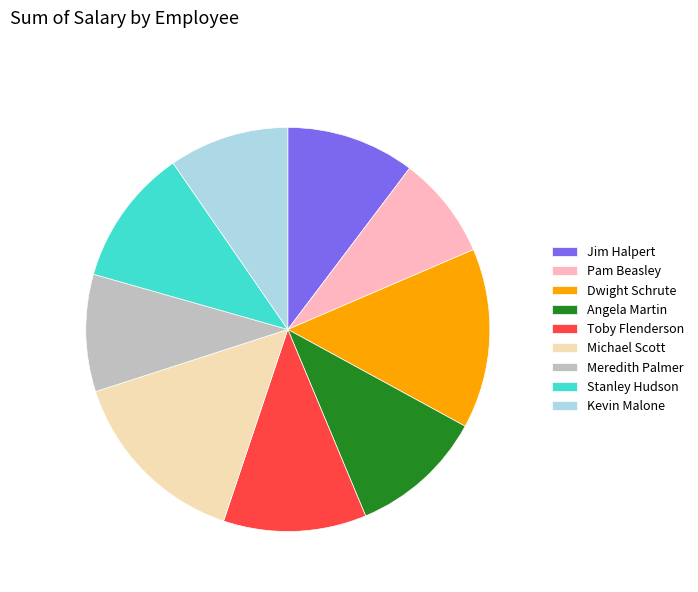

True or false: Dwight Schrute accounts for 25% of the total.

False